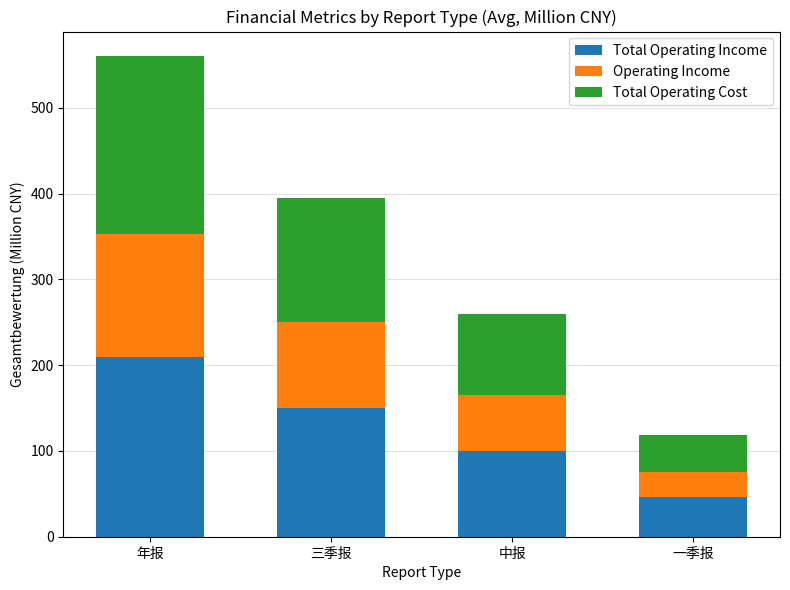

What is the total value across all series at 一季报?

118.8